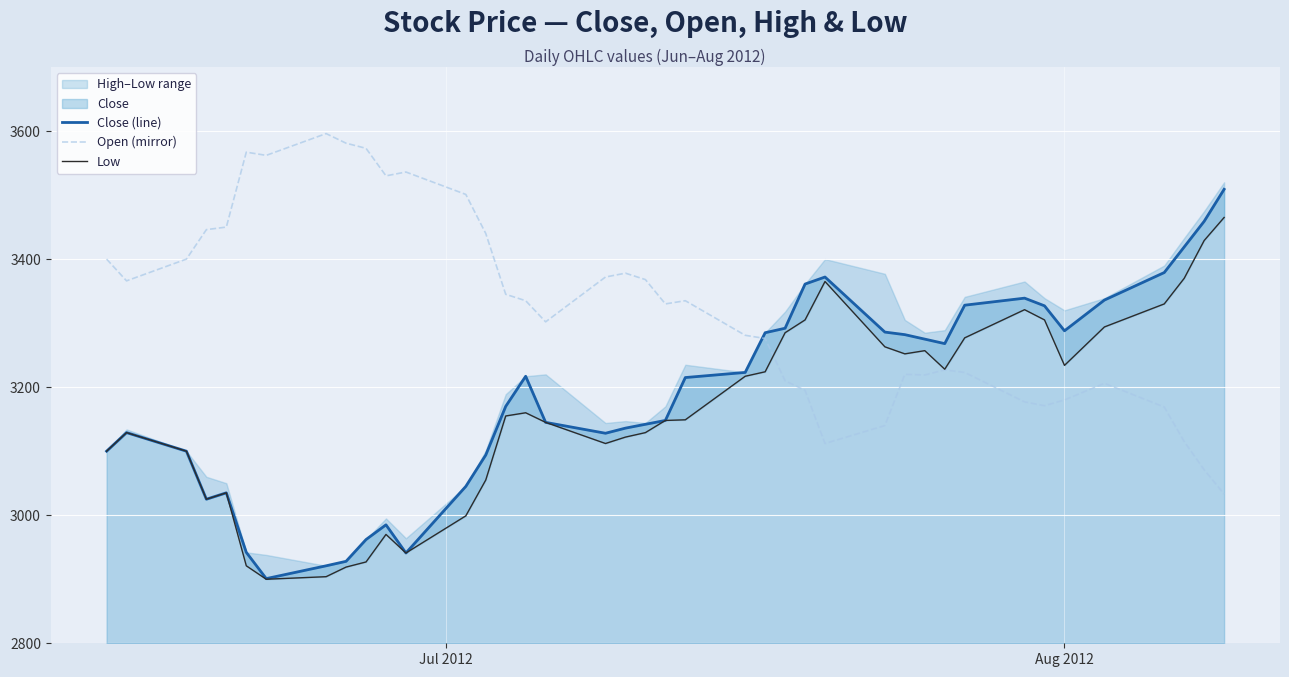

How many lines are shown in the chart?

3